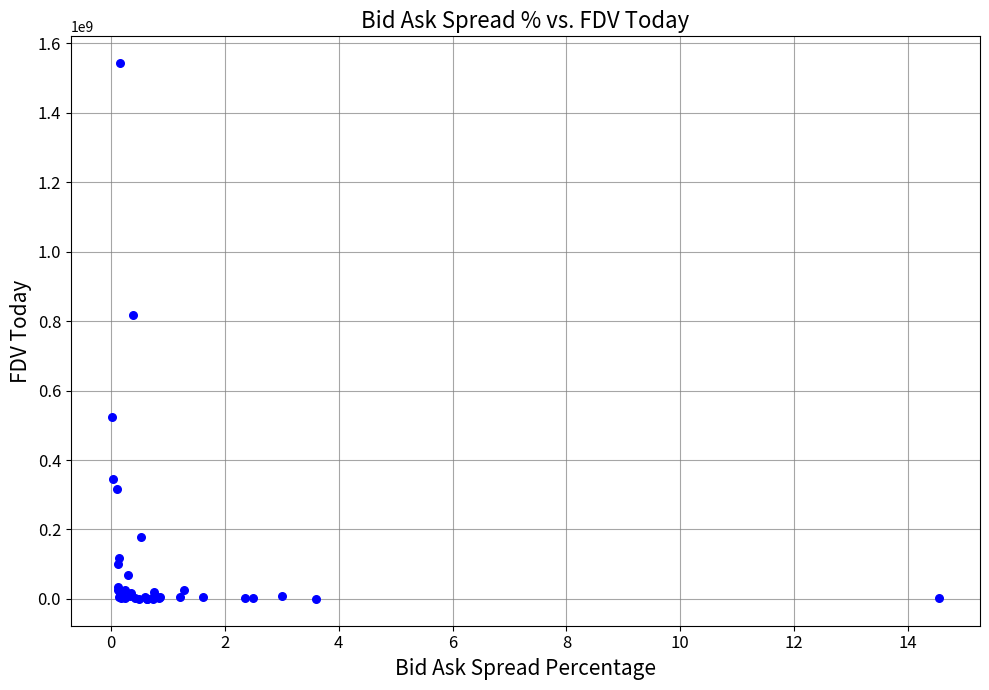

What Y value in the scatter plot is closest to 771350630?

817196981